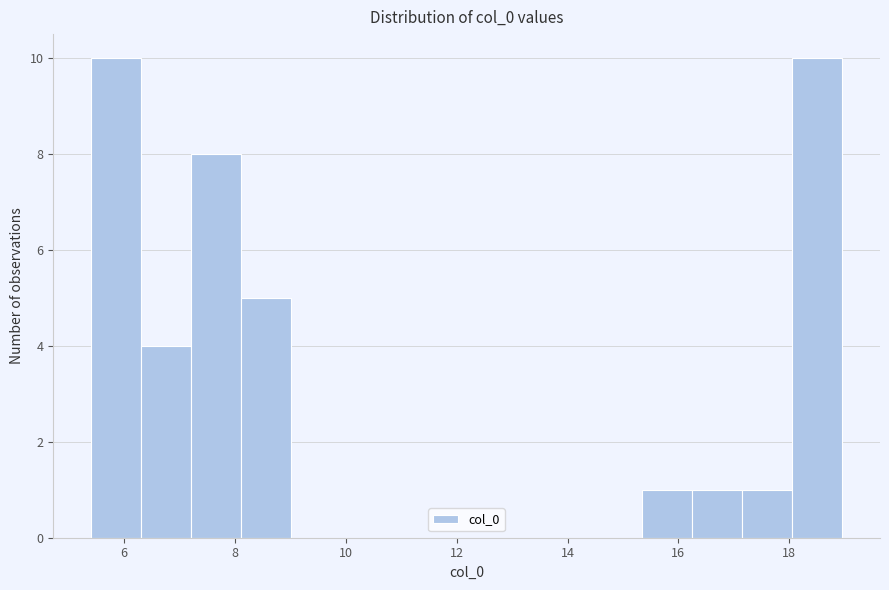

Reading left to right, transcribe this chart: for each bar, give the range it covers on the x-axis and its height. Neither the bar edges nor the heights are printed on the chart, so give them approximately, as read against the axes.

5.4 to 6.4: 10
6.4 to 7.2: 4
7.2 to 8.2: 8
8.2 to 9.0: 5
9.0 to 10.0: 0
10.0 to 10.8: 0
10.8 to 11.8: 0
11.8 to 12.6: 0
12.6 to 13.6: 0
13.6 to 14.4: 0
14.4 to 15.4: 0
15.4 to 16.2: 1
16.2 to 17.2: 1
17.2 to 18.0: 1
18.0 to 19.0: 10